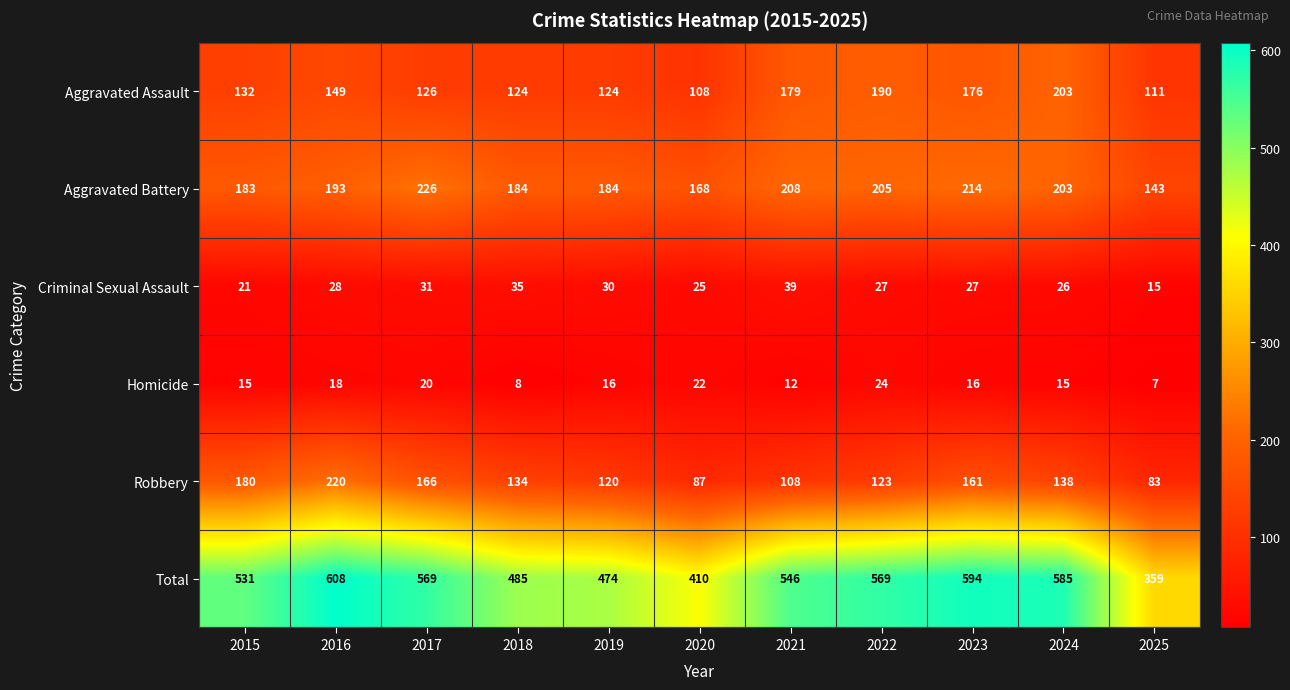

What is the difference between the highest and lowest values at 2022?

545